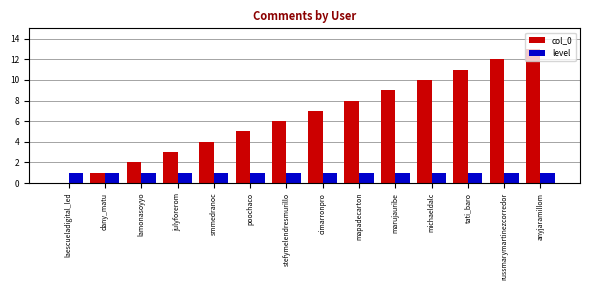

What is the sum of all level values?

14